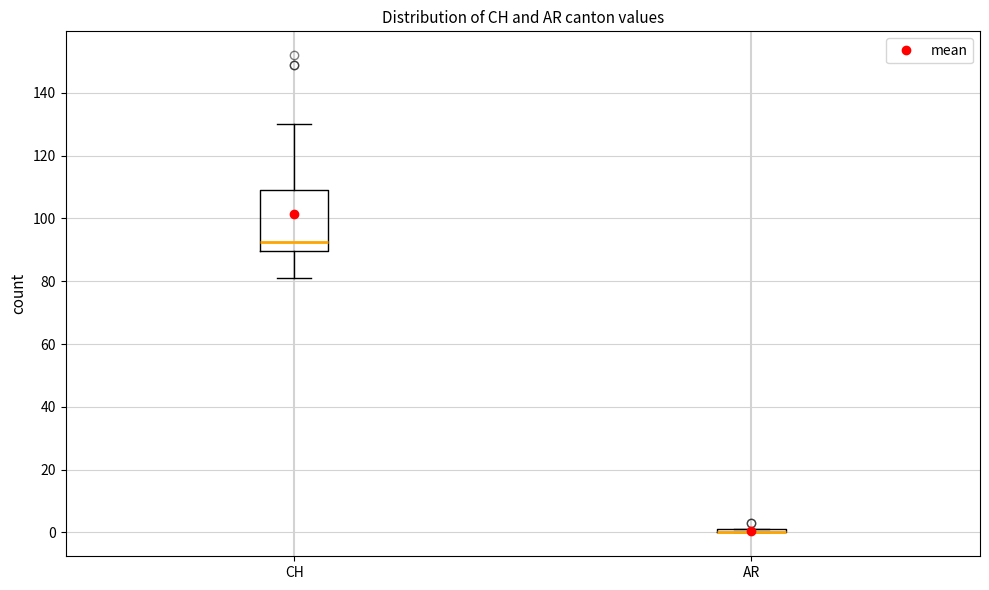

Reading left to right, read every box against the y-axis: the position of its median line, the range the box covers, and the ends of its whiskers. The values are not printed on the chart, so give them approximately, as read against the axis.

CH: median 92, box 90 to 110, whiskers 82 to 130
AR: box collapsed to a line at 0, whiskers 0 to 2